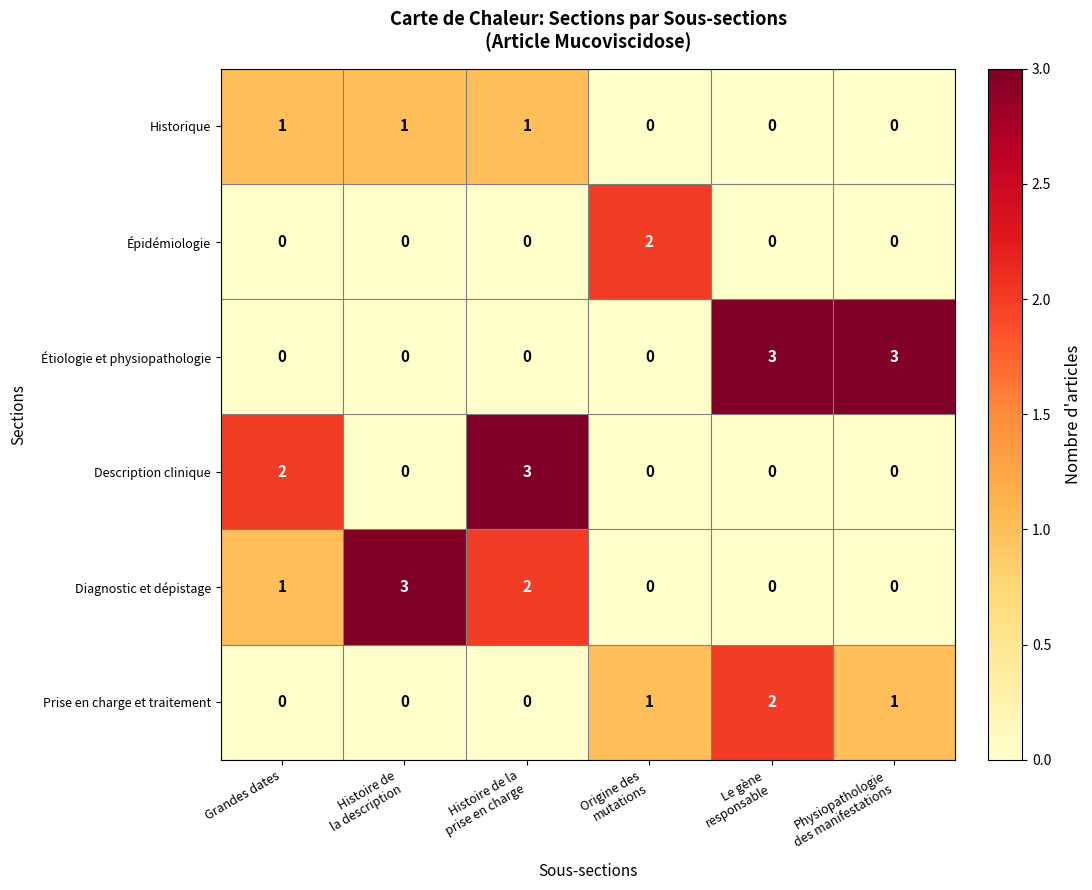

What is the total value across all series at Grandes dates?

4